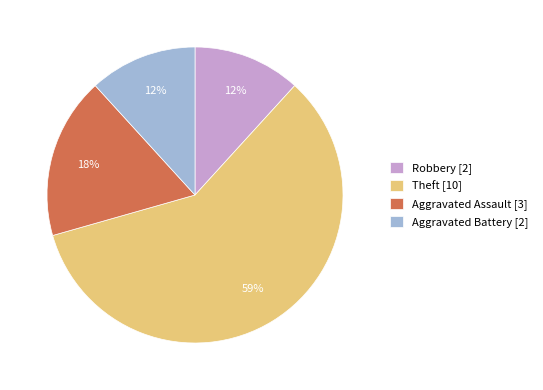

Is Theft [10] the majority of the pie?

Yes